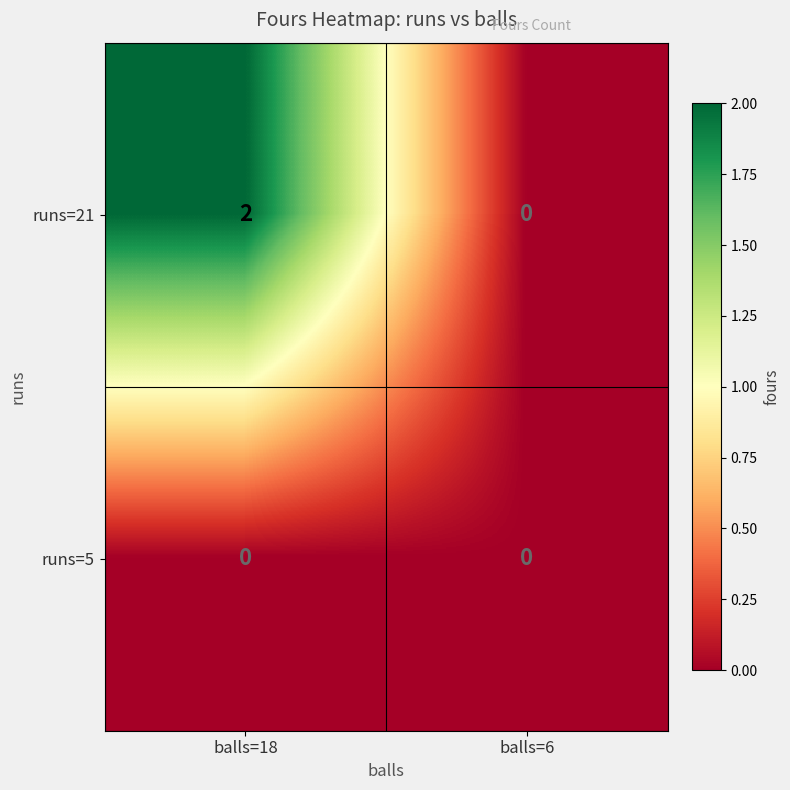

Which series has the largest range (max minus min)?

runs=21